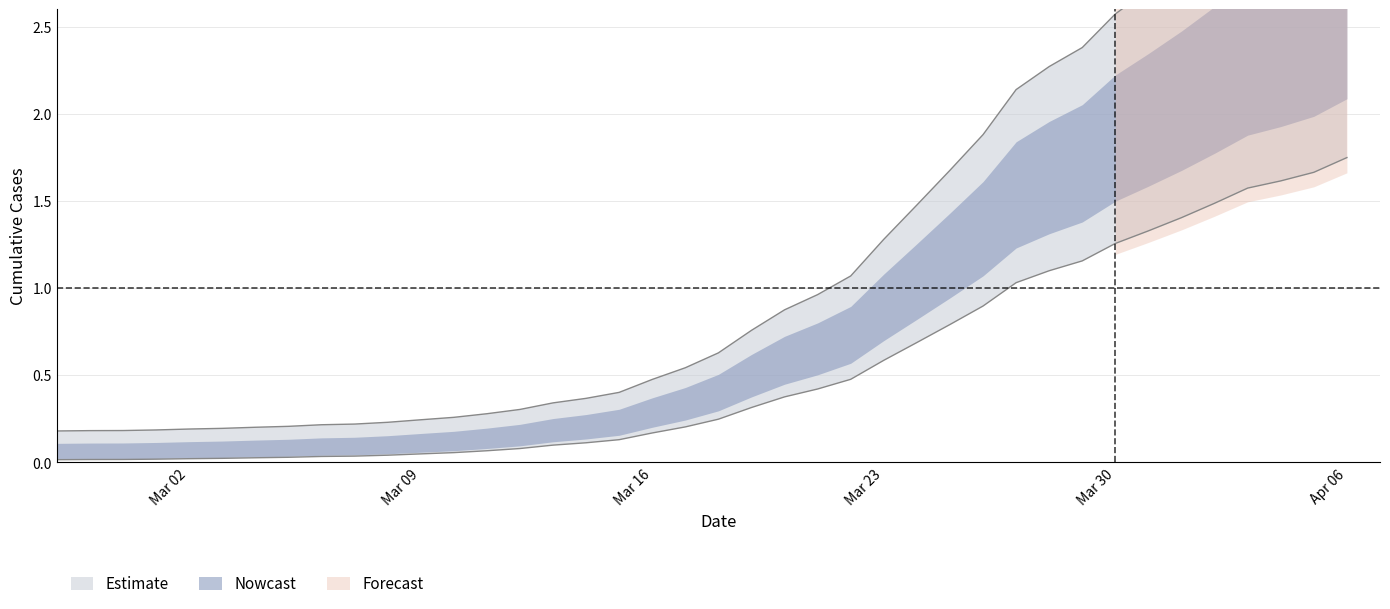

Reading left to right, list all the values displayed in this chart.

0.0	0.0	0.0	0.0	0.0	0.0	0.0	0.0	0.0	0.0	0.0	0.0	0.1	0.1	0.1	0.1	0.1	0.1	0.2	0.2	0.2	0.3	0.4	0.4	0.5	0.6	0.7	0.8	0.9	1.0	1.1	1.2	1.3	1.3	1.4	1.5	1.6	1.6	1.7	1.8